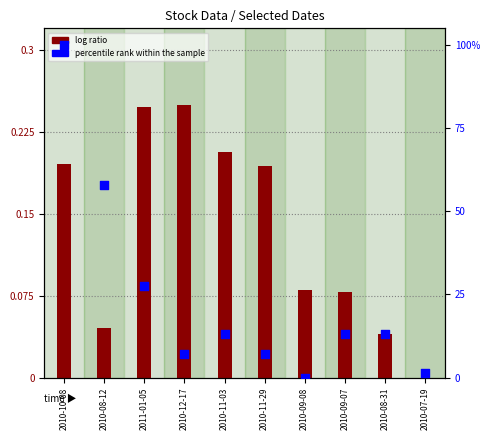

What are all the series names shown in the legend?

log ratio, percentile rank within the sample